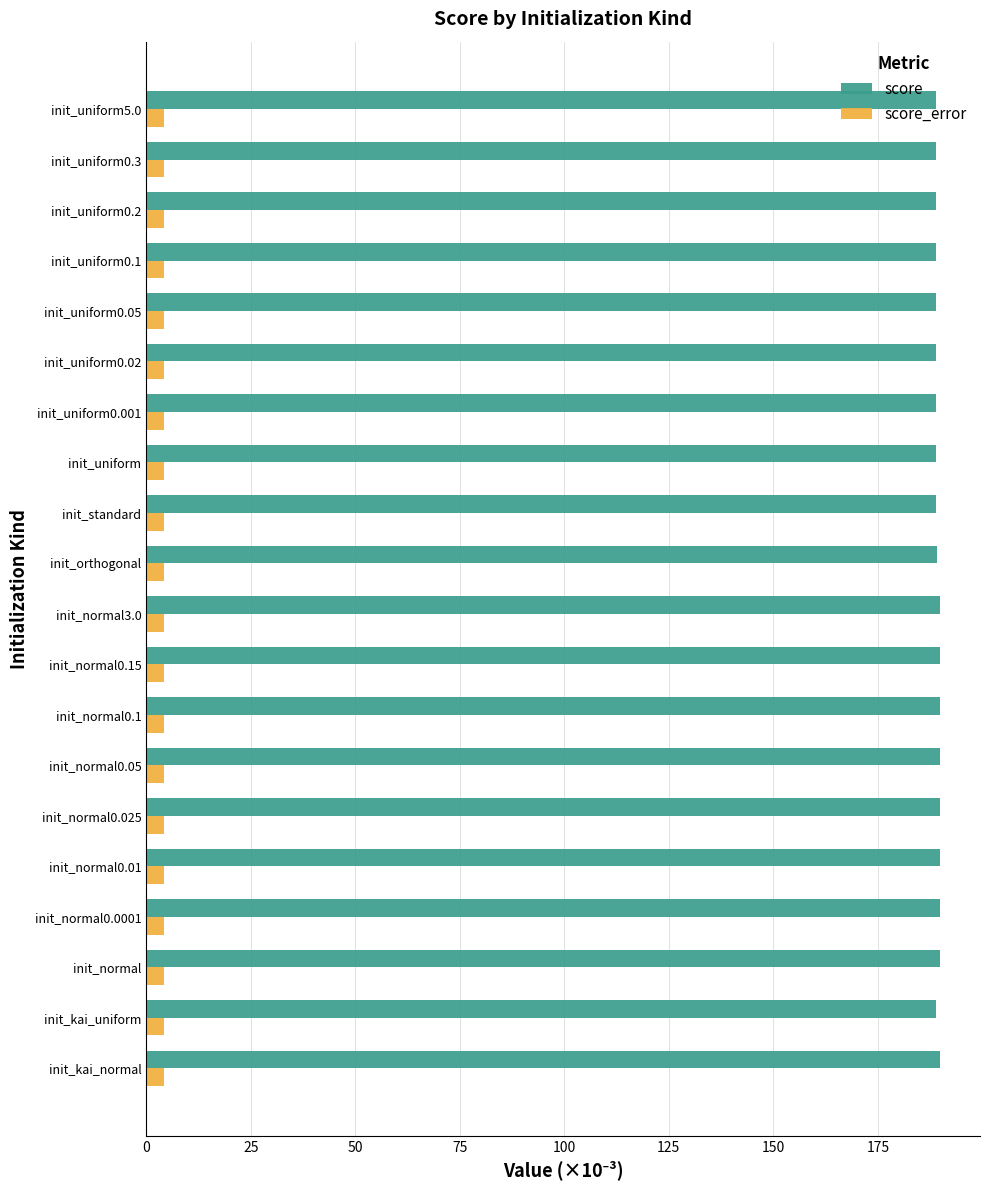

Count the number of categories in the chart.

20